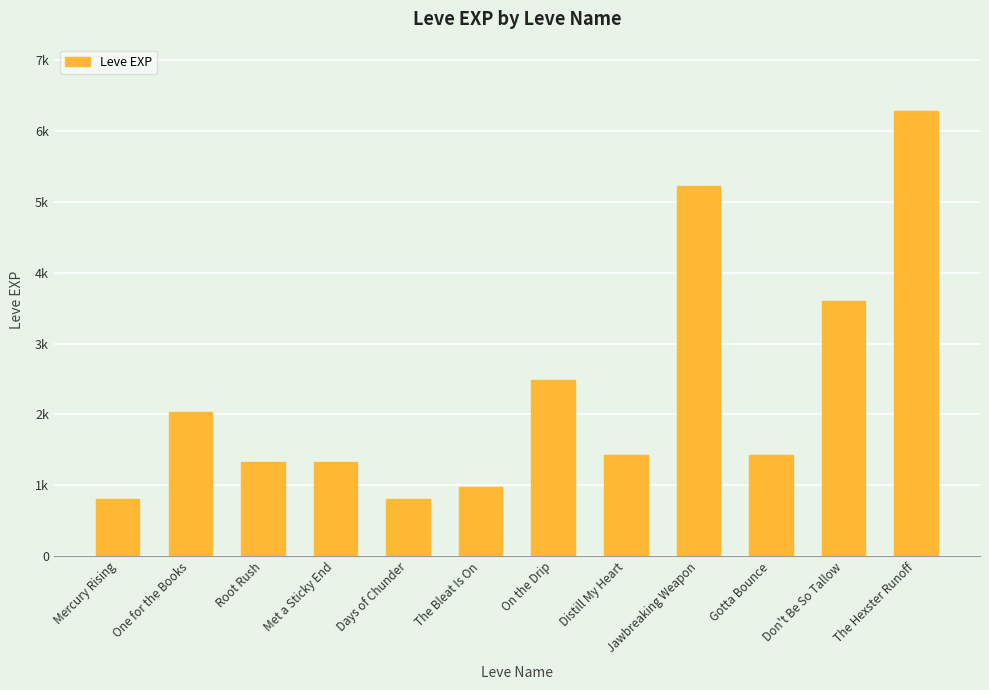

Which has a higher value, Root Rush or Days of Chunder?

Root Rush